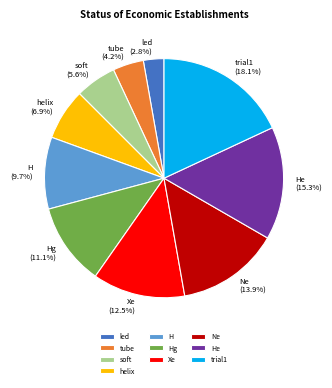

Combined, do trial1 and led account for over 50%?

No